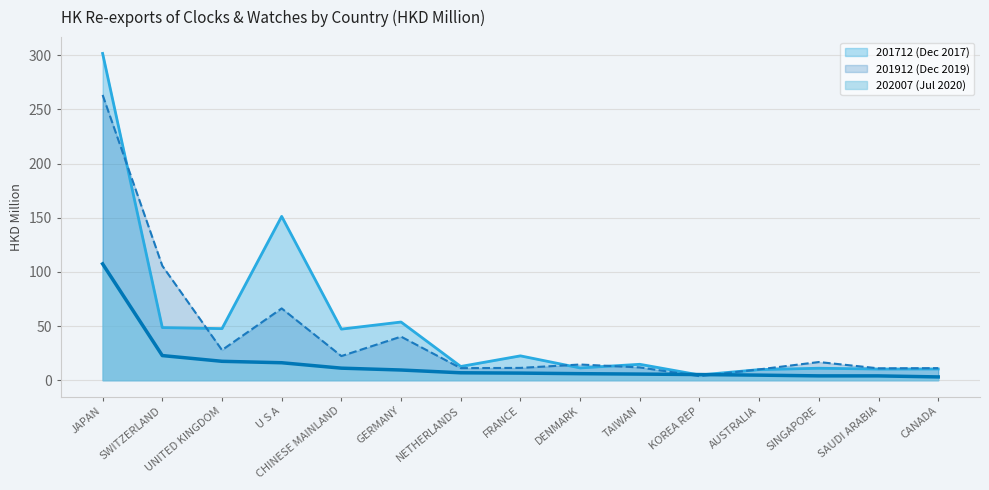

True or false: 202007 (Jul 2020) and 201912 (Dec 2019) intersect in this chart.

True